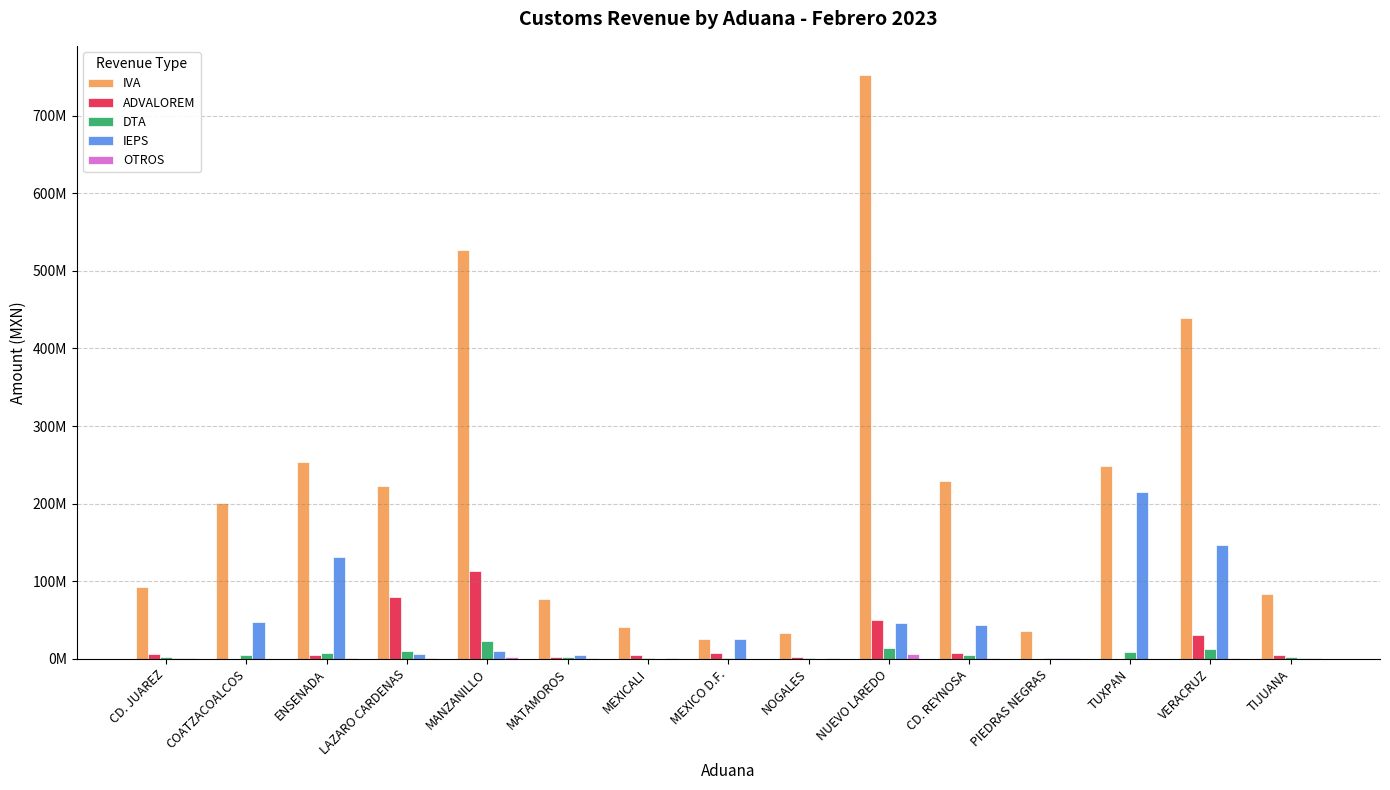

Does the chart contain stacked bars?

No